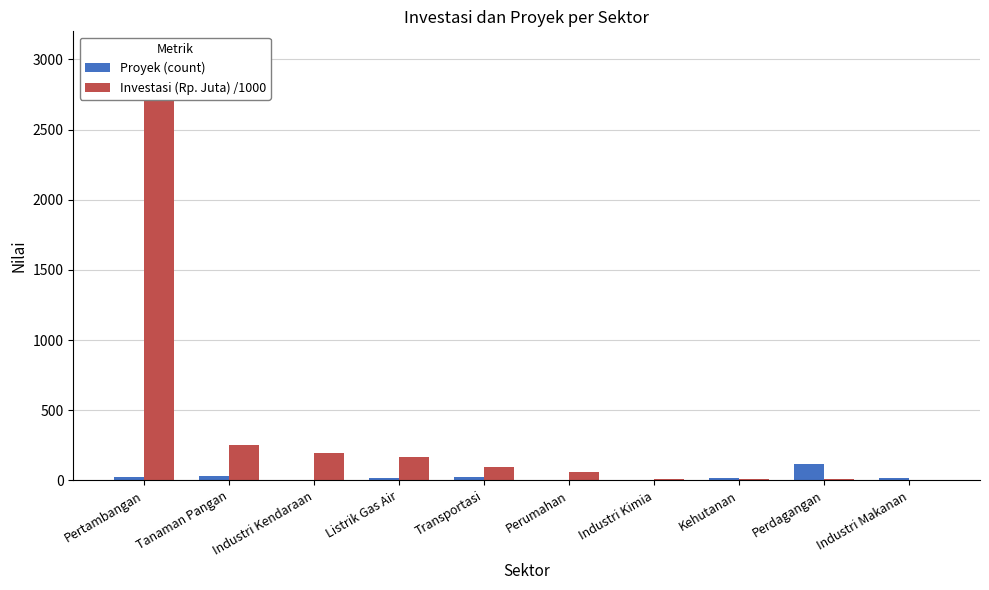

What is the sum of the Investasi (Rp. Juta) /1000 values at Industri Kendaraan and Transportasi?

290.0